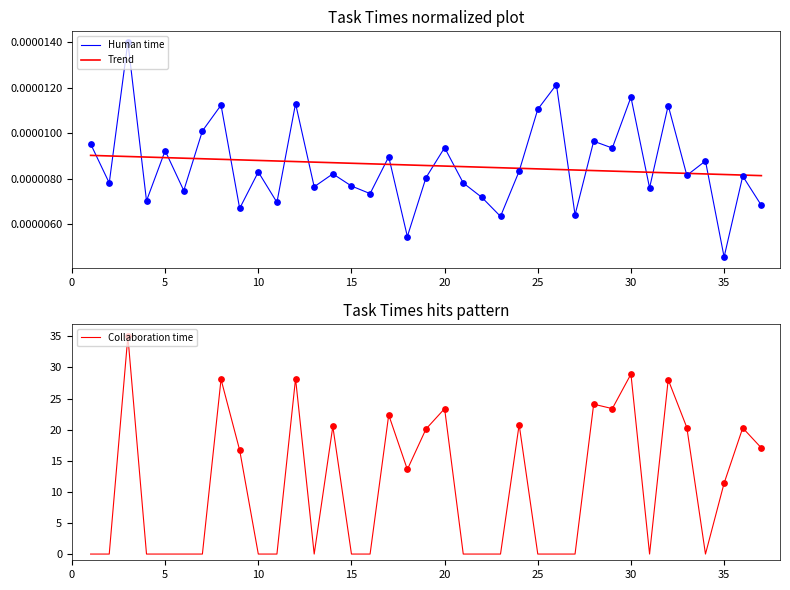

Which series contains the lowest Y value?

Collaboration time